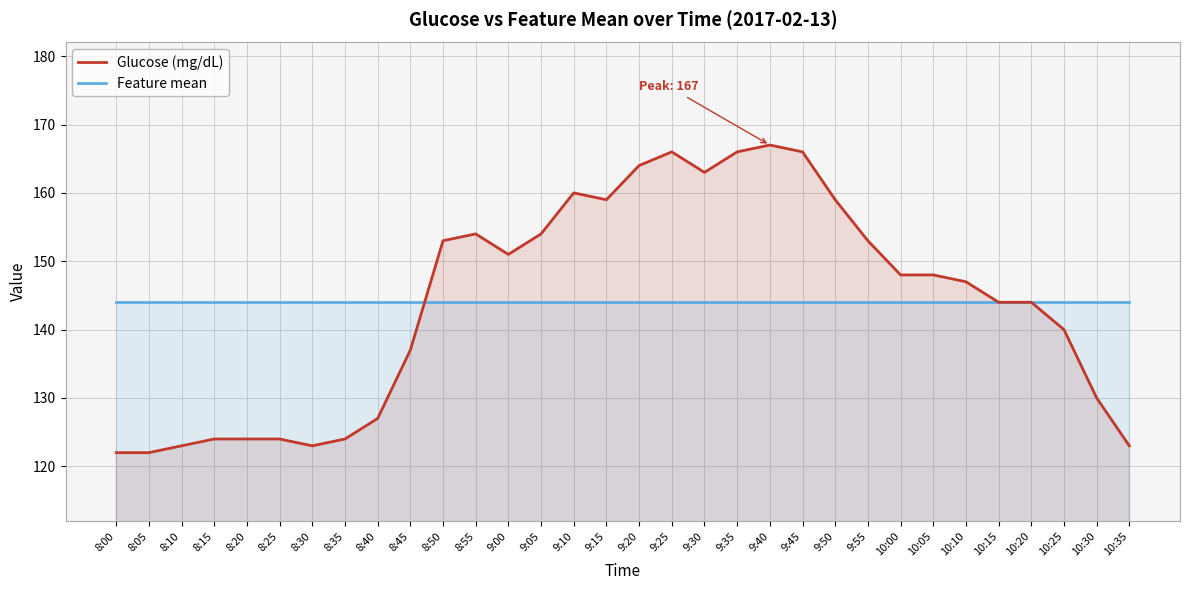

What is the sum of all Feature mean values?

4609.0